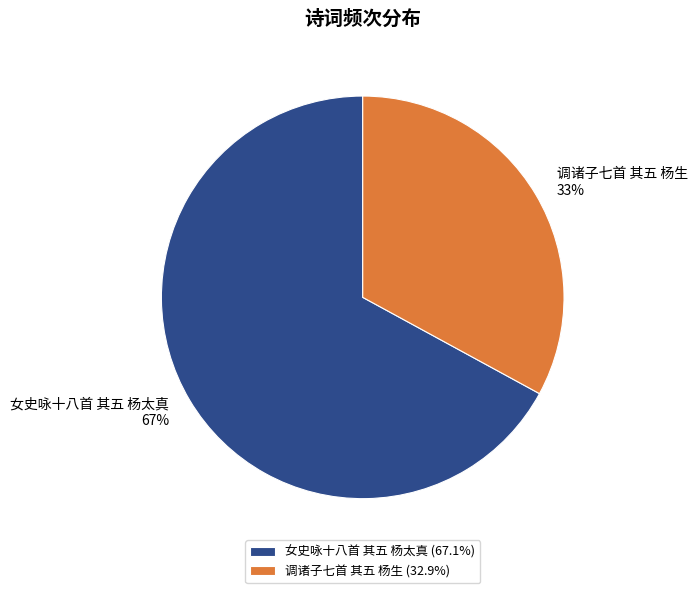

To the nearest percent, what percentage of the pie is 调诸子七首 其五 杨生?

33%